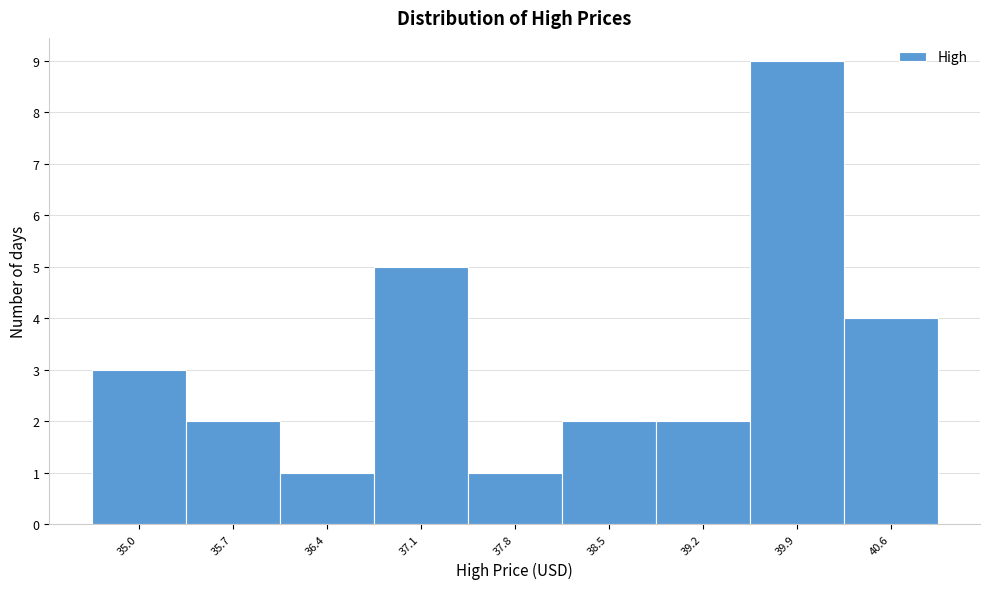

Reading left to right, transcribe all the data shown in this chart.

3	2	1	5	1	2	2	9	4